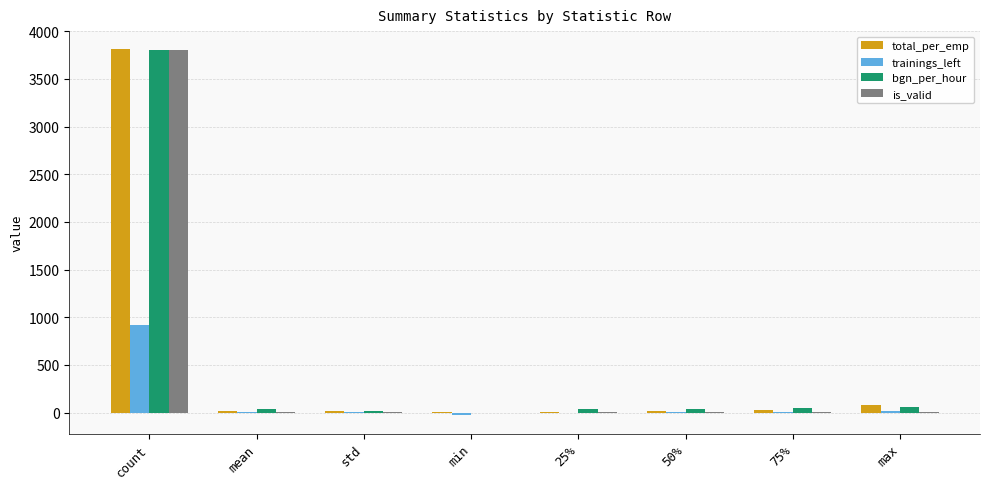

Is the value of total_per_emp at max greater than the value of trainings_left at std?

Yes